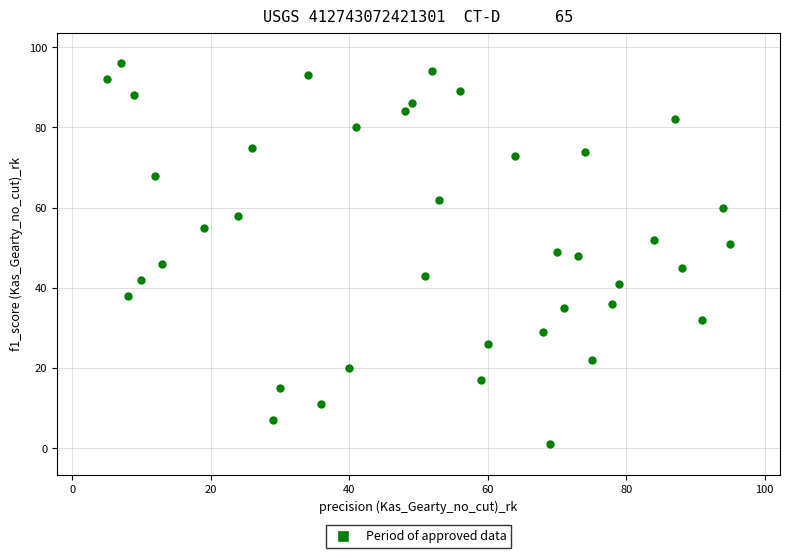

What is the range of Y values (max minus min)?

95